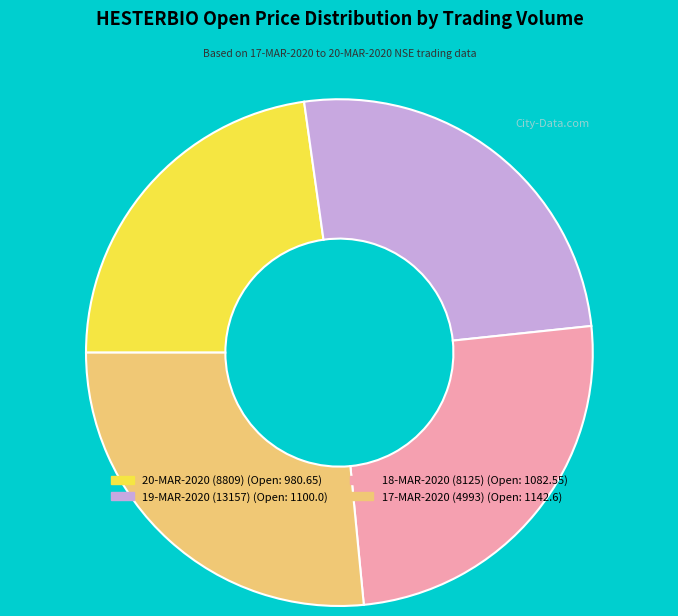

Do 19-MAR-2020 (13157) and 17-MAR-2020 (4993) together represent more than half of the pie?

Yes